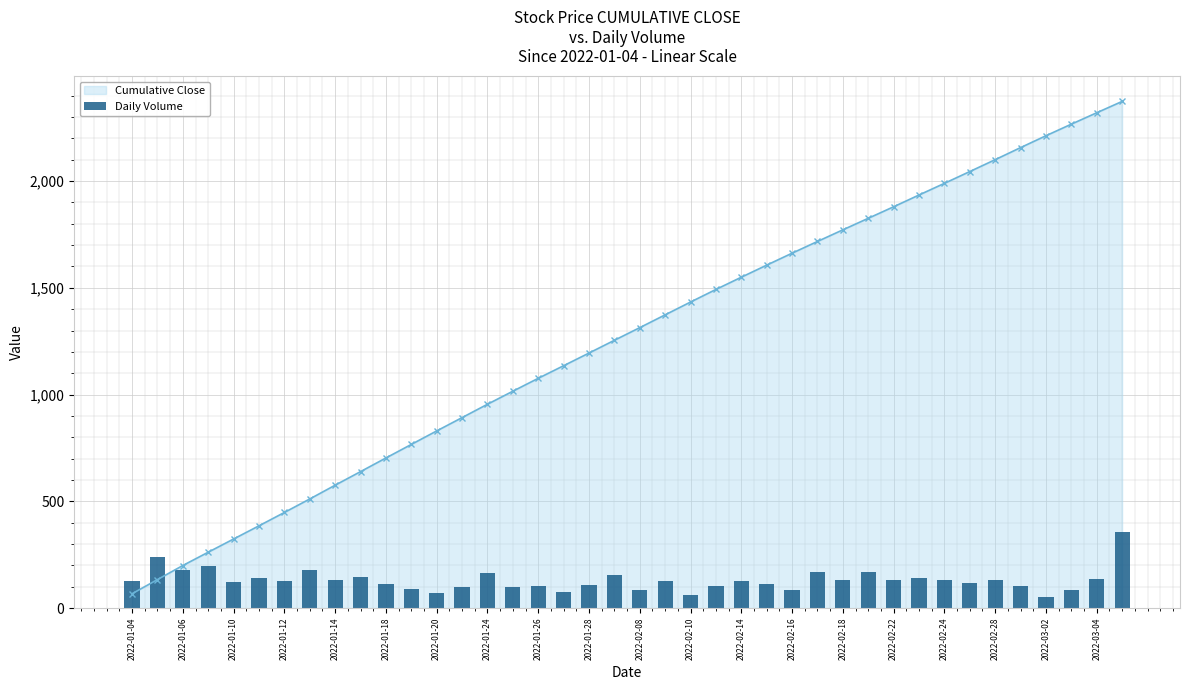

What is the maximum value for Cumulative Close?

2373.1